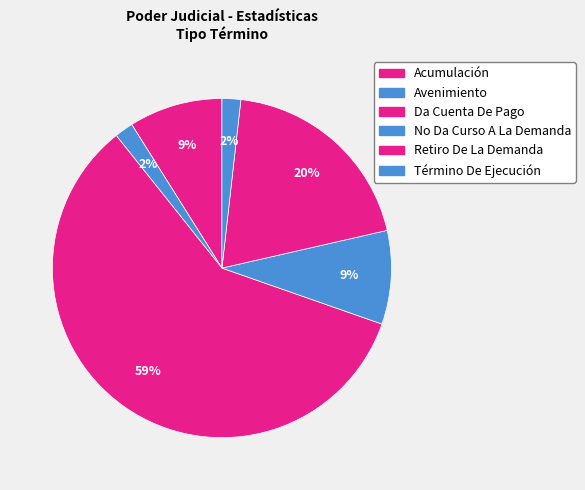

What is the ratio of the value at Da Cuenta De Pago to the value at Acumulación?

6.6